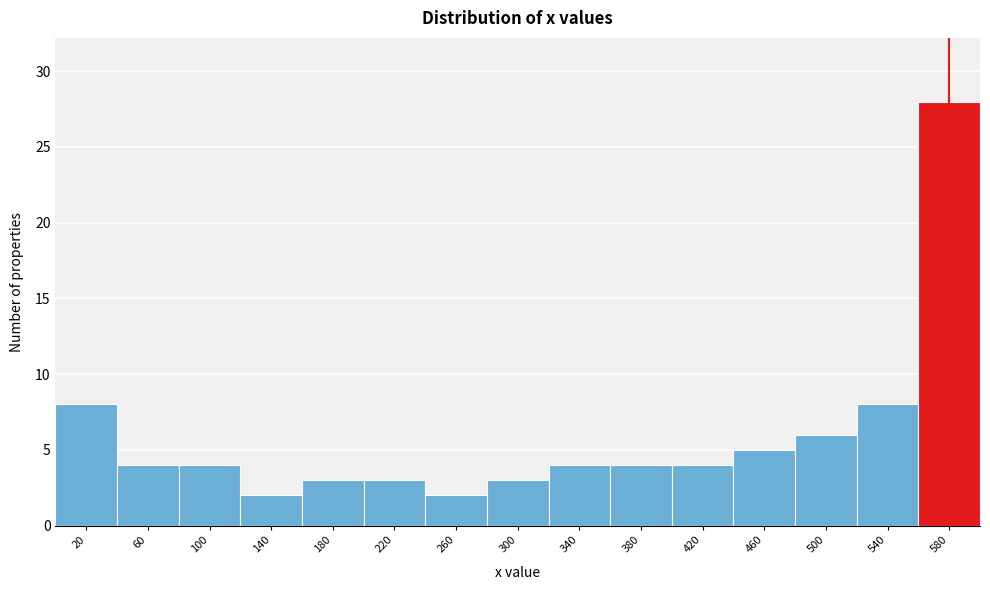

Which range on the x-axis has the tallest bar?

560 to 600